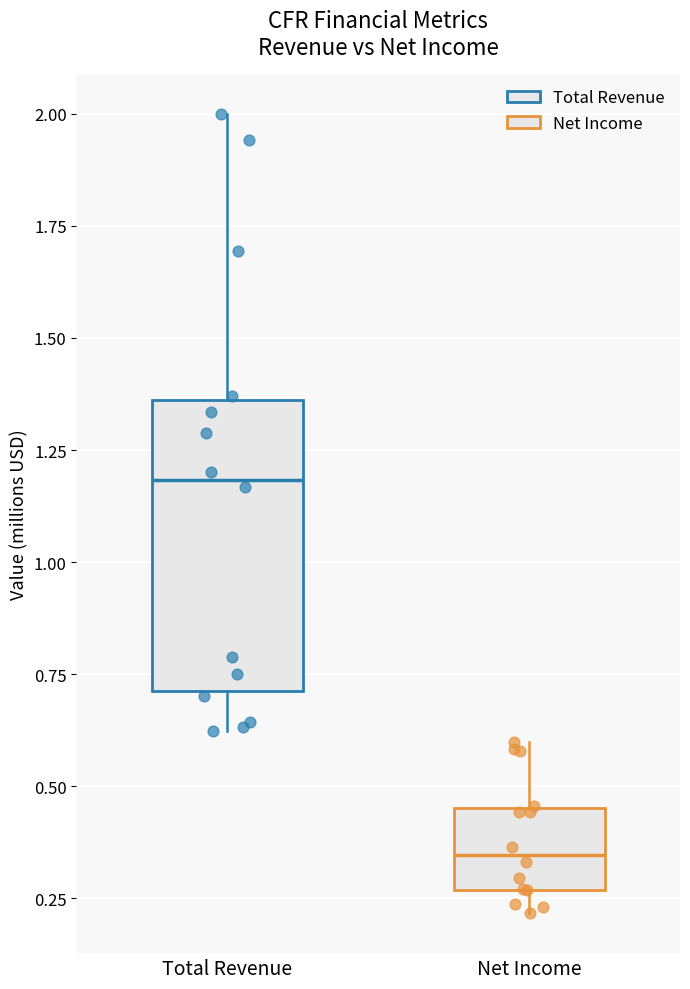

Reading left to right, transcribe this box plot: for each box, give where its median line is, the range the box spans, and where its two whiskers end, as read against the y-axis. The values are not printed on the chart, so give them approximately, as read against the axis.

Total Revenue: median 1.20, box 0.70 to 1.35, whiskers 0.60 to 2.00
Net Income: median 0.35, box 0.25 to 0.45, whiskers 0.20 to 0.60